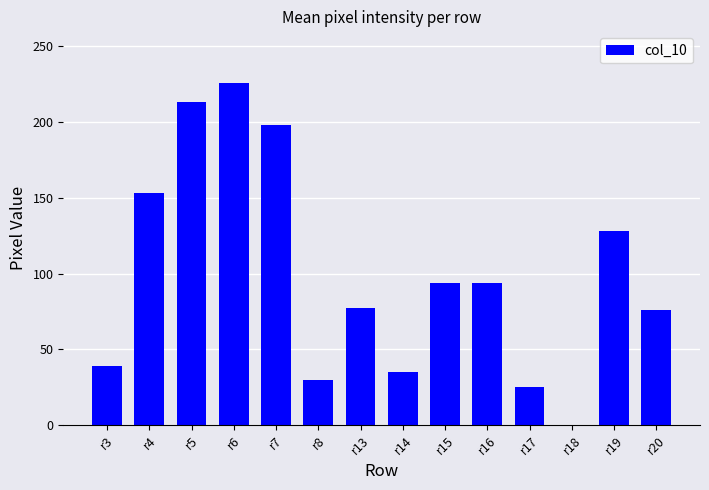

What is the average value?

99